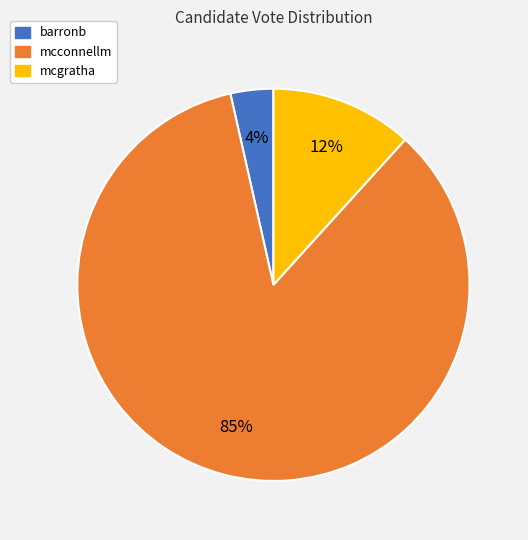

To the nearest percent, what is the difference between the barronb and mcgratha slice percentages?

8%